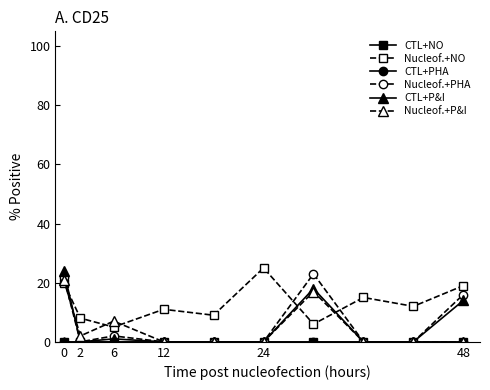

True or false: Nucleof.+P&I has more than 1 points higher than both neighbors.

True